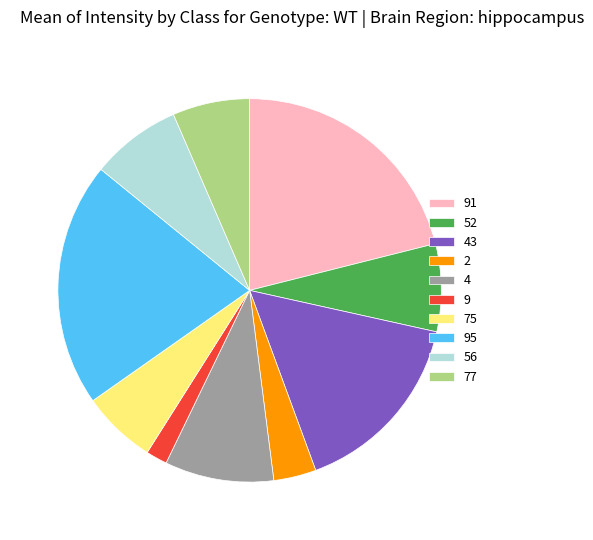

What is the ratio of the value at 95 to the value at 4?

2.2